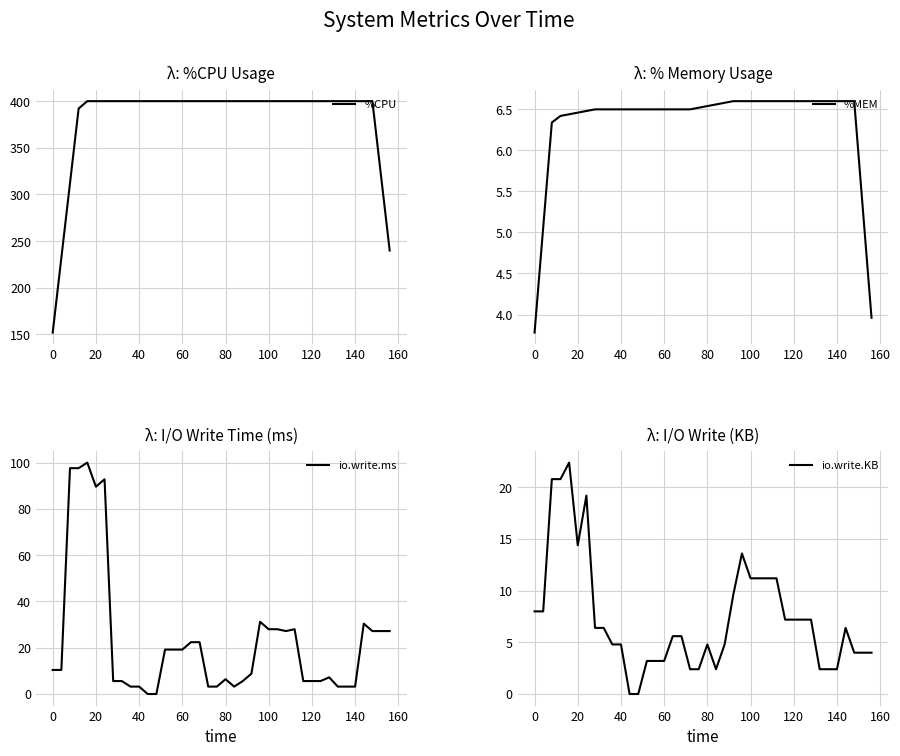

What is the lowest value of the %MEM series?

3.8